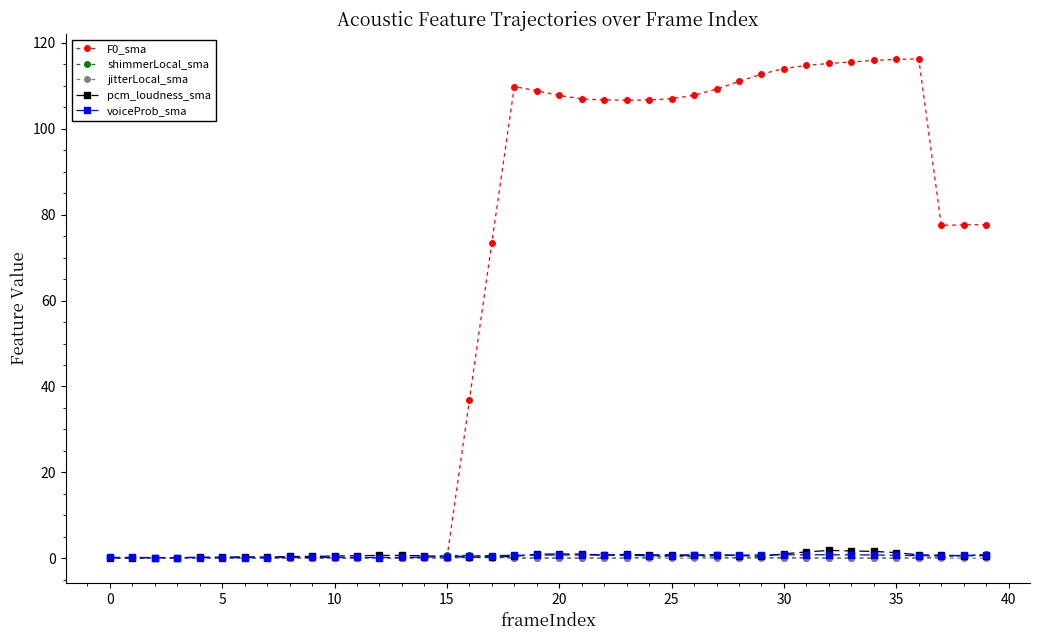

What is the highest value of the F0_sma series?

116.3